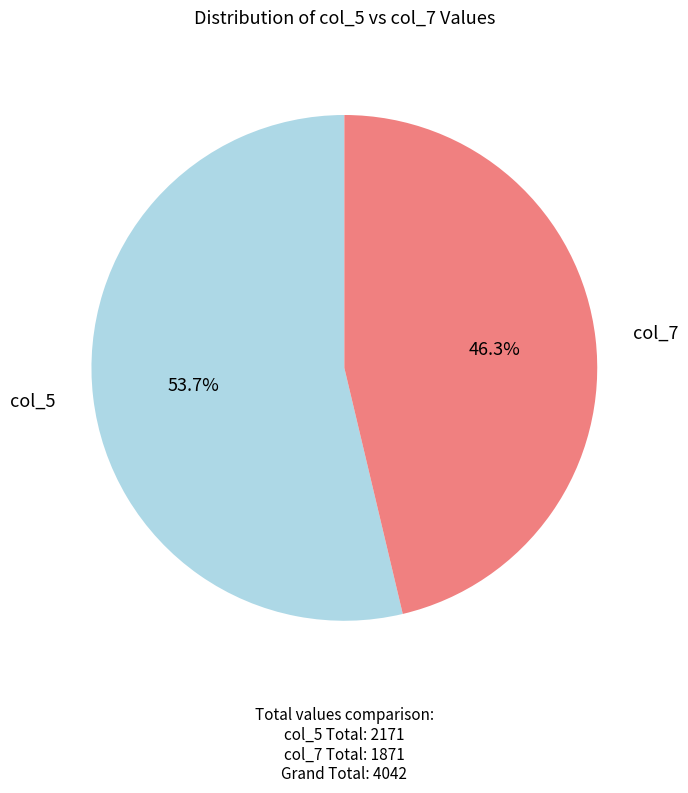

Rank the categories by value from highest to lowest.

col_5, col_7